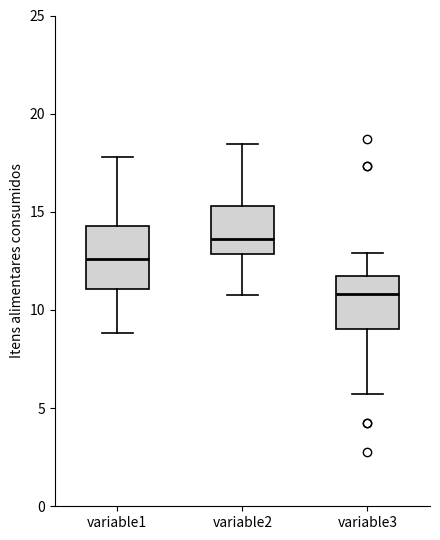

Reading left to right, transcribe this box plot: for each box, give where its median line is, the range the box spans, and where its two whiskers end, as read against the y-axis. The values are not printed on the chart, so give them approximately, as read against the axis.

variable1: median 12.5, box 11.0 to 14.5, whiskers 9.0 to 18.0
variable2: median 13.5, box 13.0 to 15.5, whiskers 10.5 to 18.5
variable3: median 11.0, box 9.0 to 12.0, whiskers 5.5 to 13.0